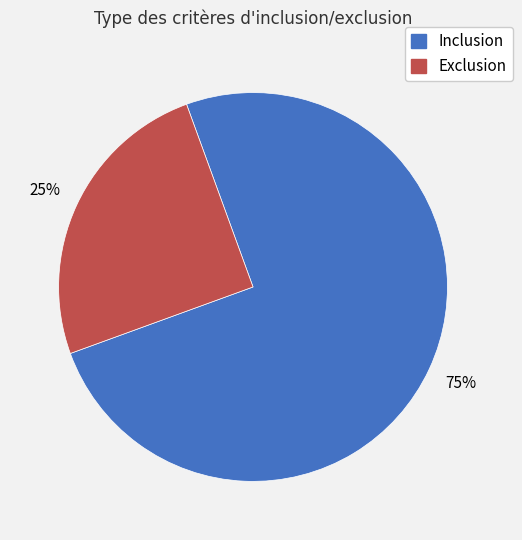

Rank the categories by value from highest to lowest.

Inclusion, Exclusion